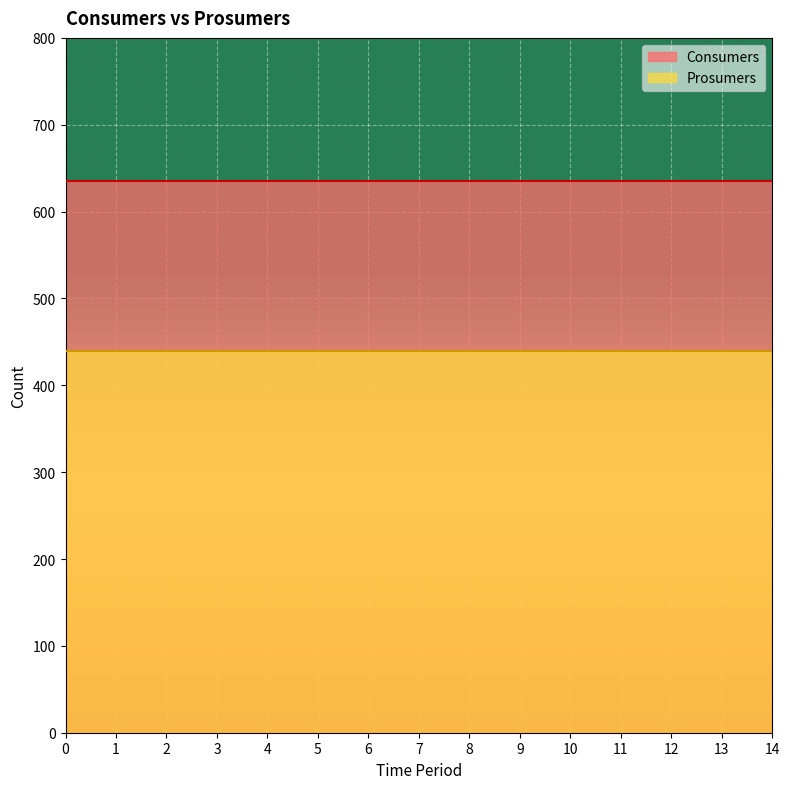

Rank the series by their maximum value, from lowest to highest.

Prosumers, Consumers